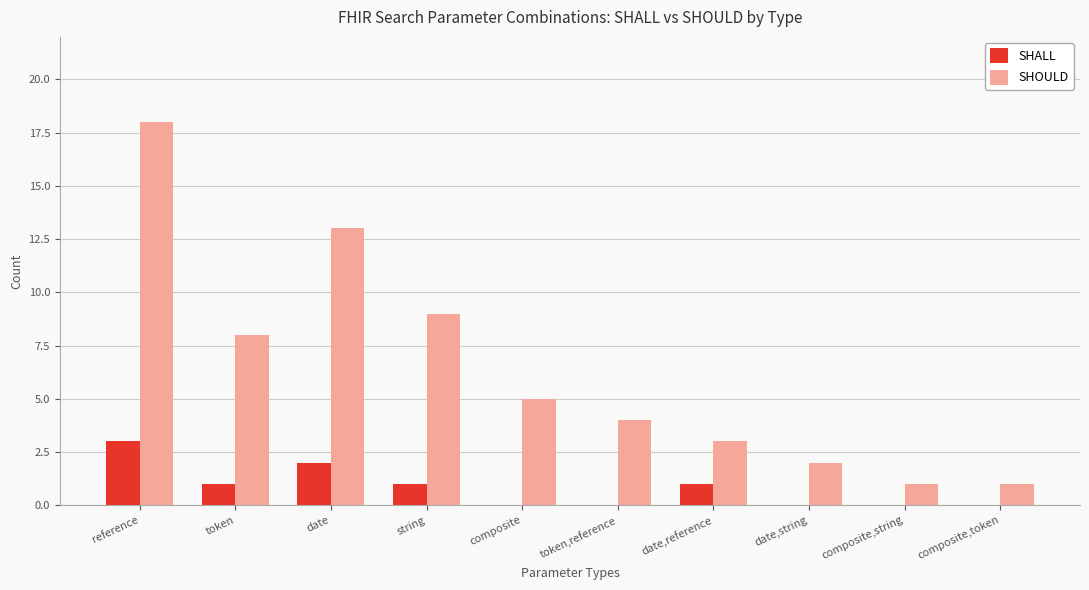

What is the sum of all SHALL values?

8